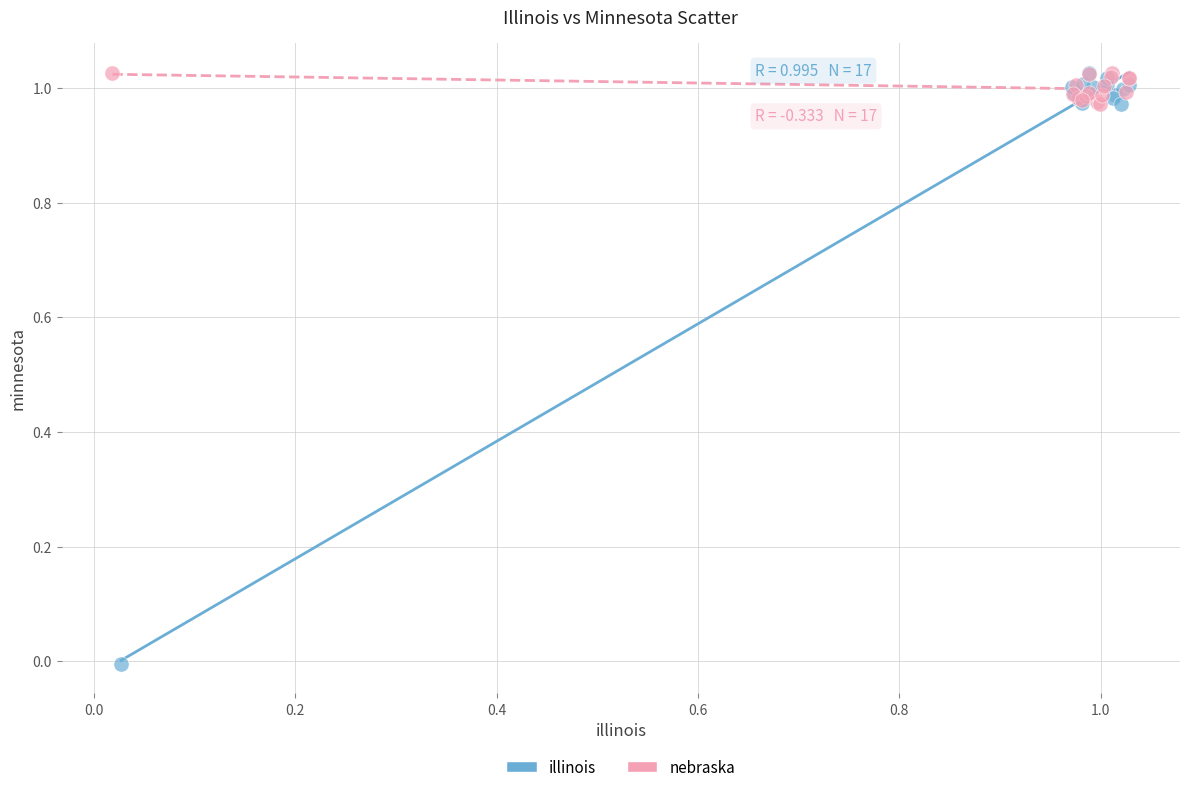

Which series contains the lowest Y value?

illinois